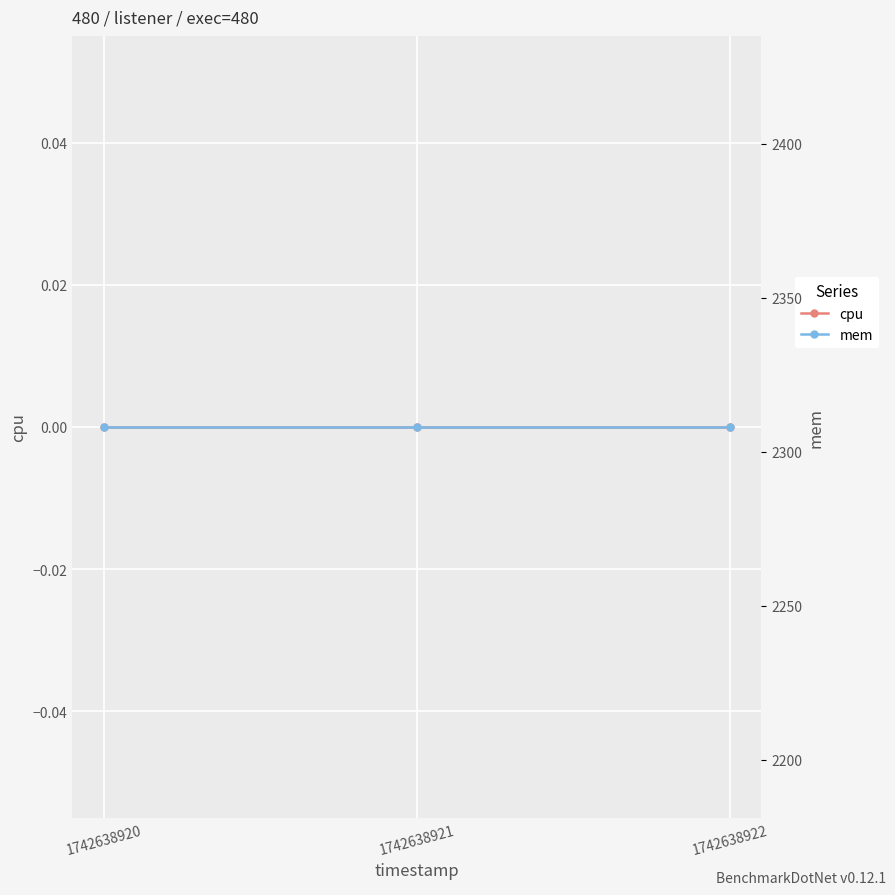

List the labels in order of mem value, smallest first.

1742638920, 1742638921, 1742638922